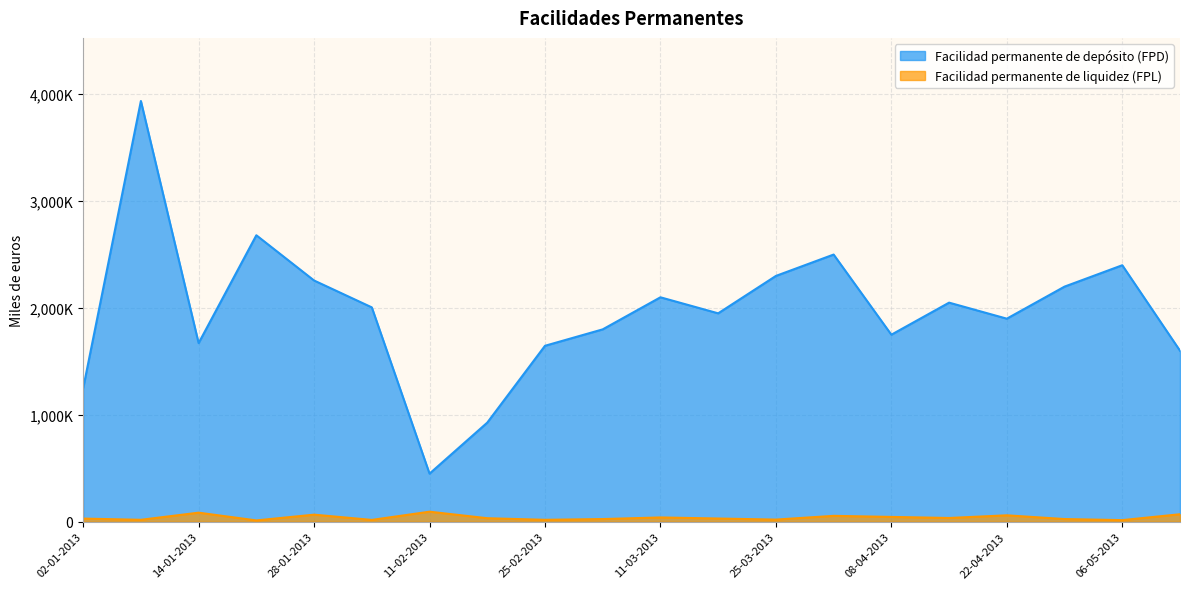

How many series are shown in this chart?

2